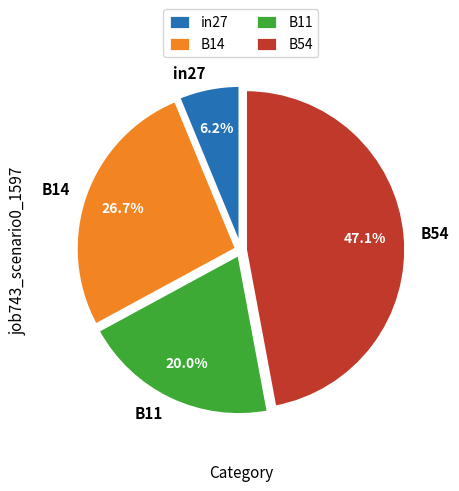

Do B14 and B11 together represent more than half of the pie?

No